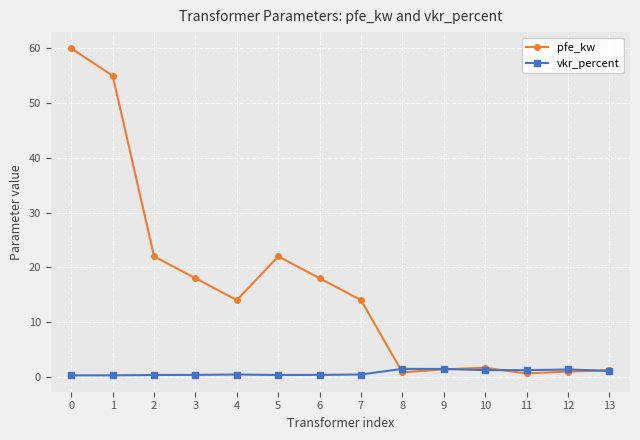

Count the number of categories in the chart.

14